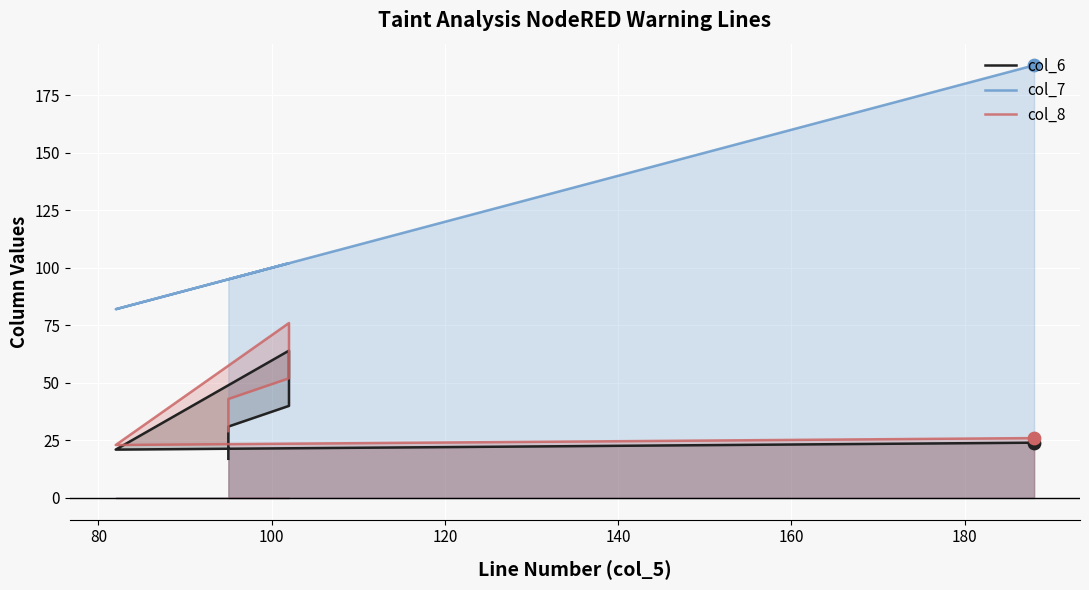

Is the value of col_8 at 120 greater than the value of col_6 at 60?

Yes